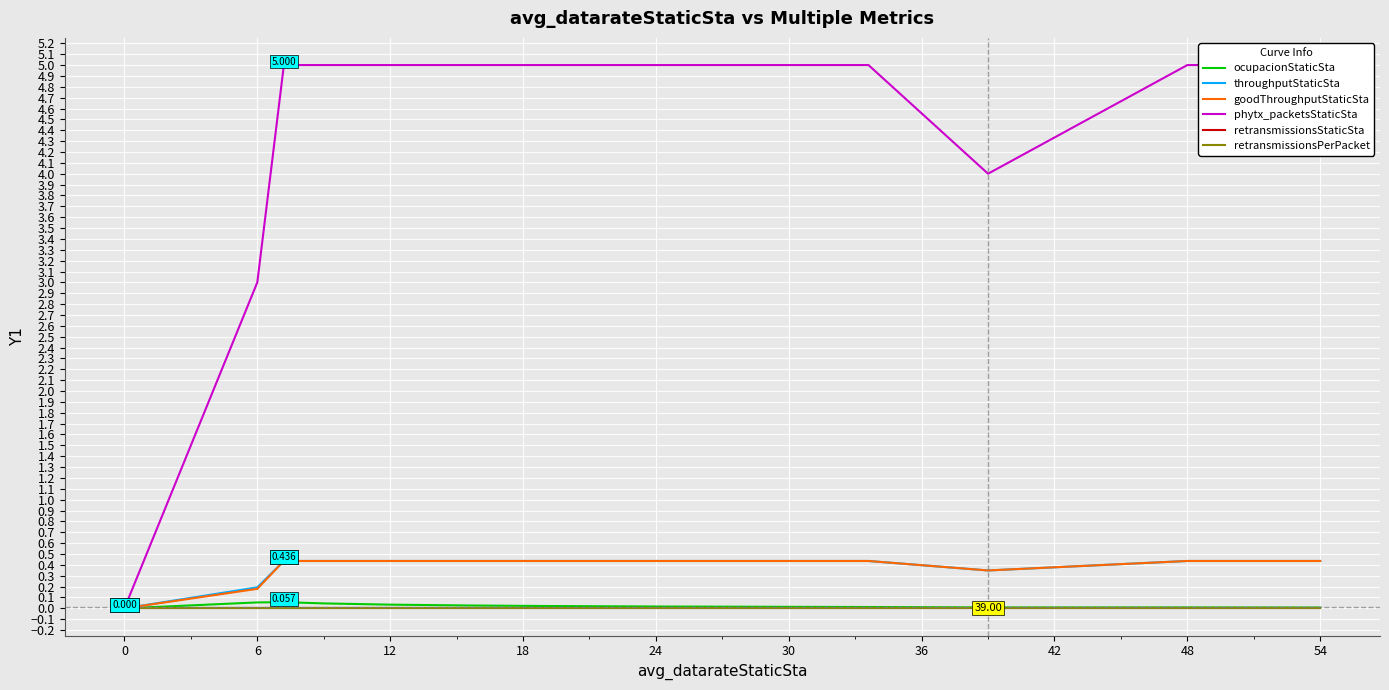

The value of throughputStaticSta at 12 is 0.2. True or false?

False